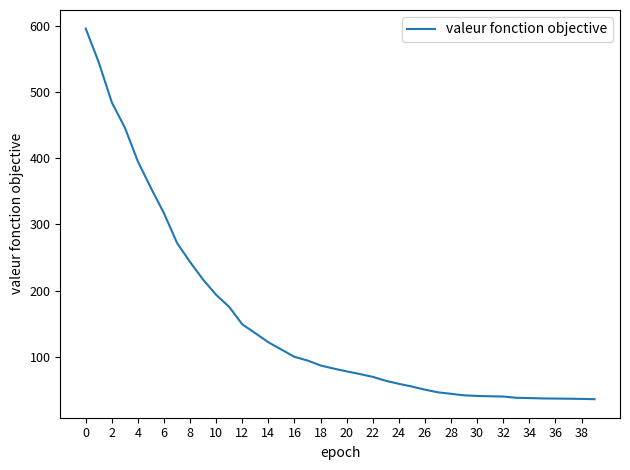

What is the minimum value shown in the chart?

36.0